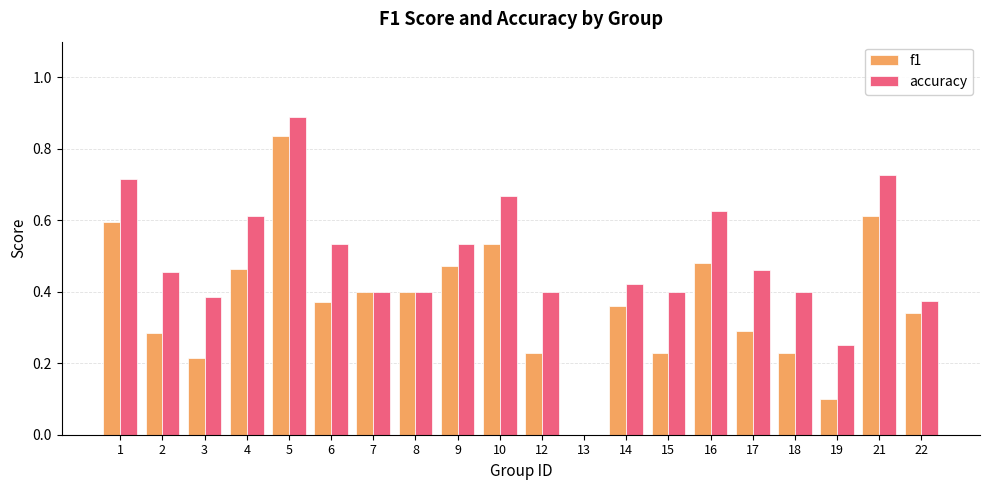

What is the sum of all f1 values?

7.4